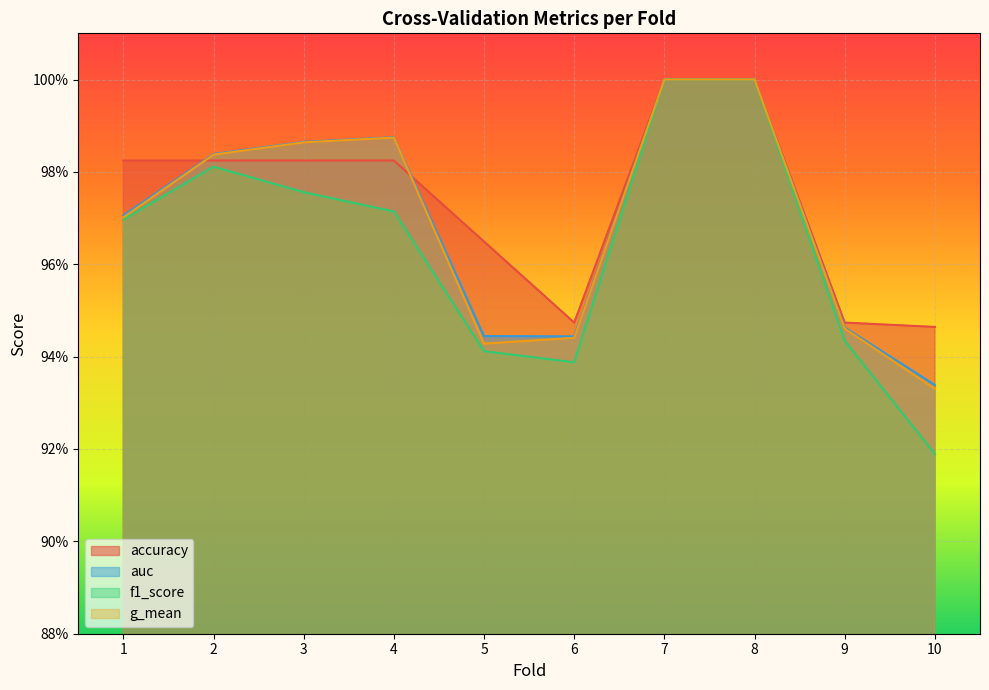

Reading left to right, what are all the values shown in this chart?

accuracy: 1.0	1.0	1.0	1.0	1.0	0.9	1.0	1.0	0.9	0.9
auc: 1.0	1.0	1.0	1.0	0.9	0.9	1.0	1.0	0.9	0.9
f1_score: 1.0	1.0	1.0	1.0	0.9	0.9	1.0	1.0	0.9	0.9
g_mean: 1.0	1.0	1.0	1.0	0.9	0.9	1.0	1.0	0.9	0.9